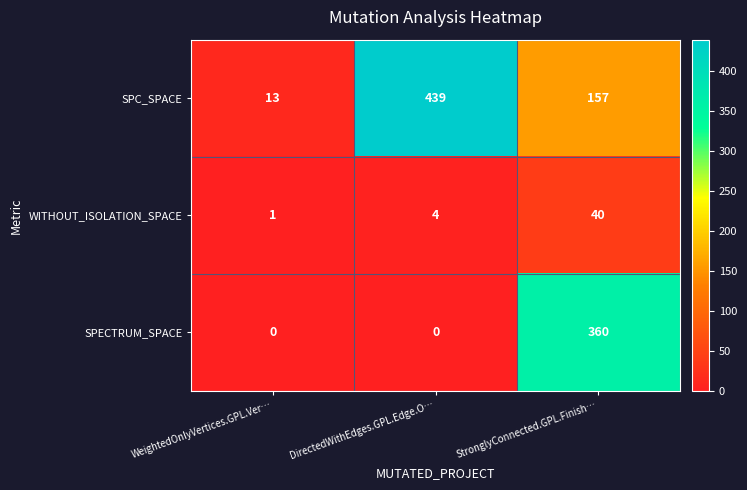

At how many categories does at least one series exceed 301?

2